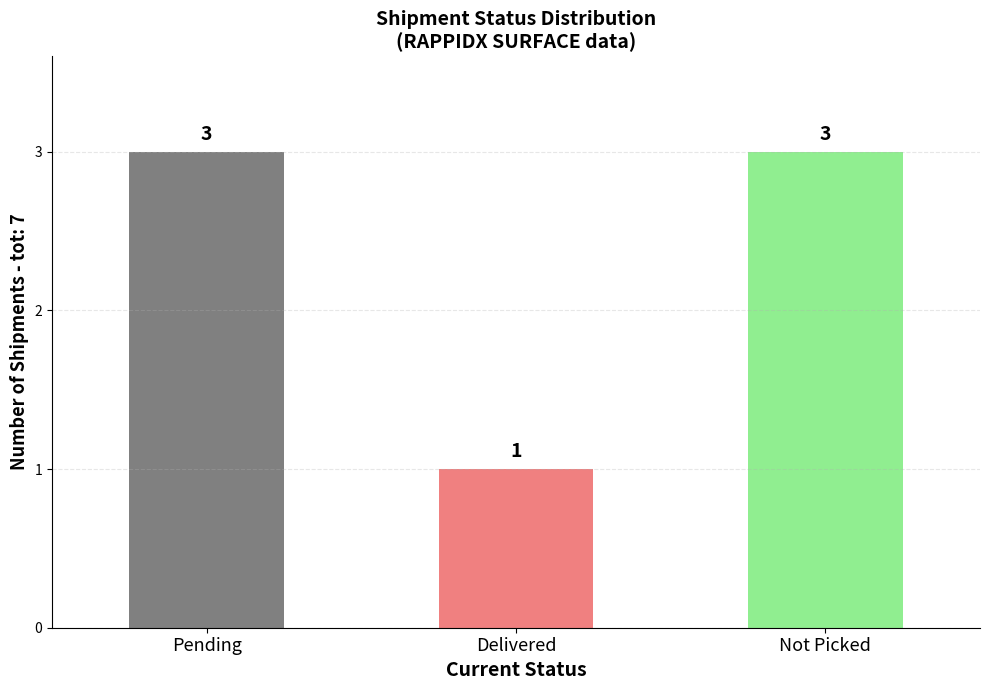

The value at Delivered is 2. True or false?

False